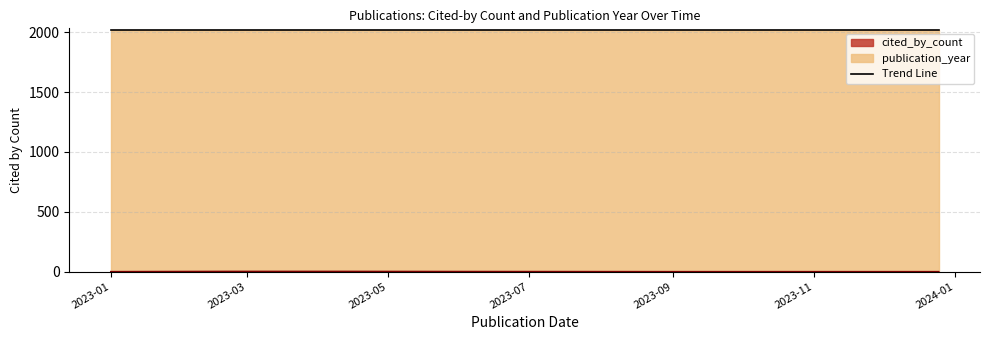

Rank the series by their maximum value, from lowest to highest.

cited_by_count, publication_year